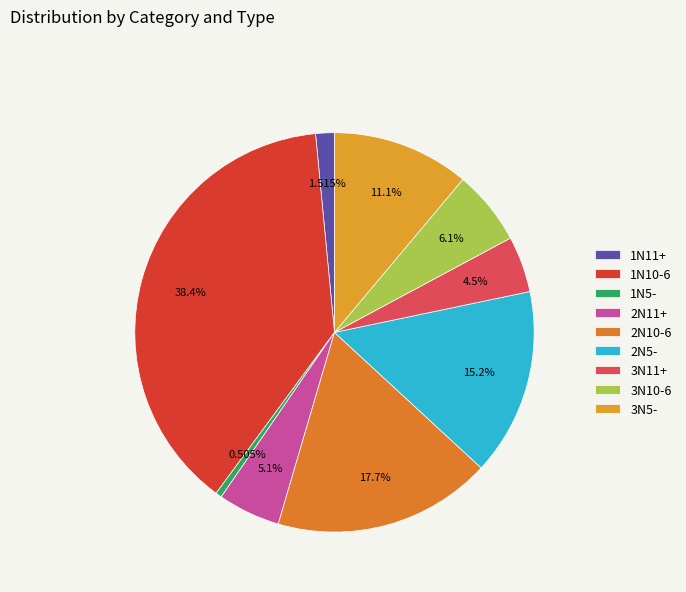

Is the sum of 2N11+ and 1N11+ greater than half?

No